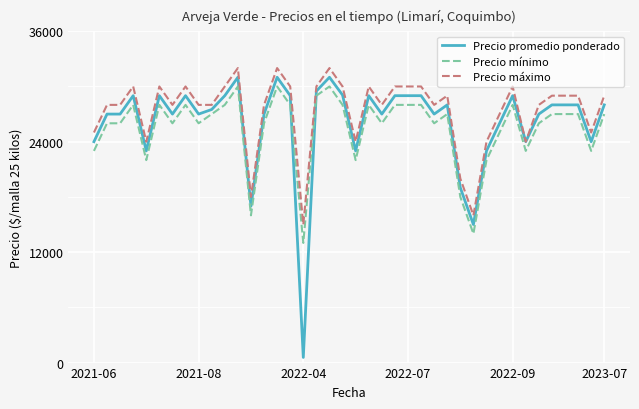

What is the maximum value shown in the chart?

32000